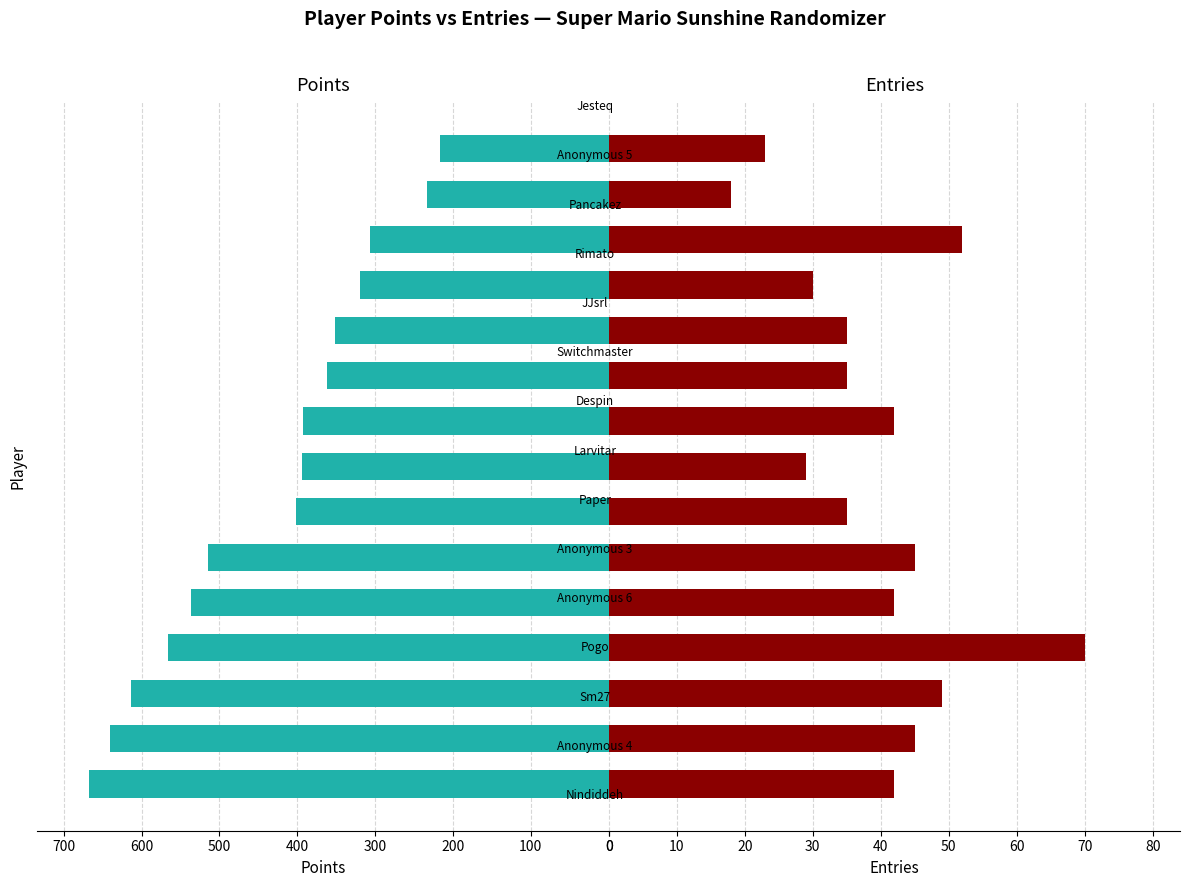

How many bars are there in each group?

2